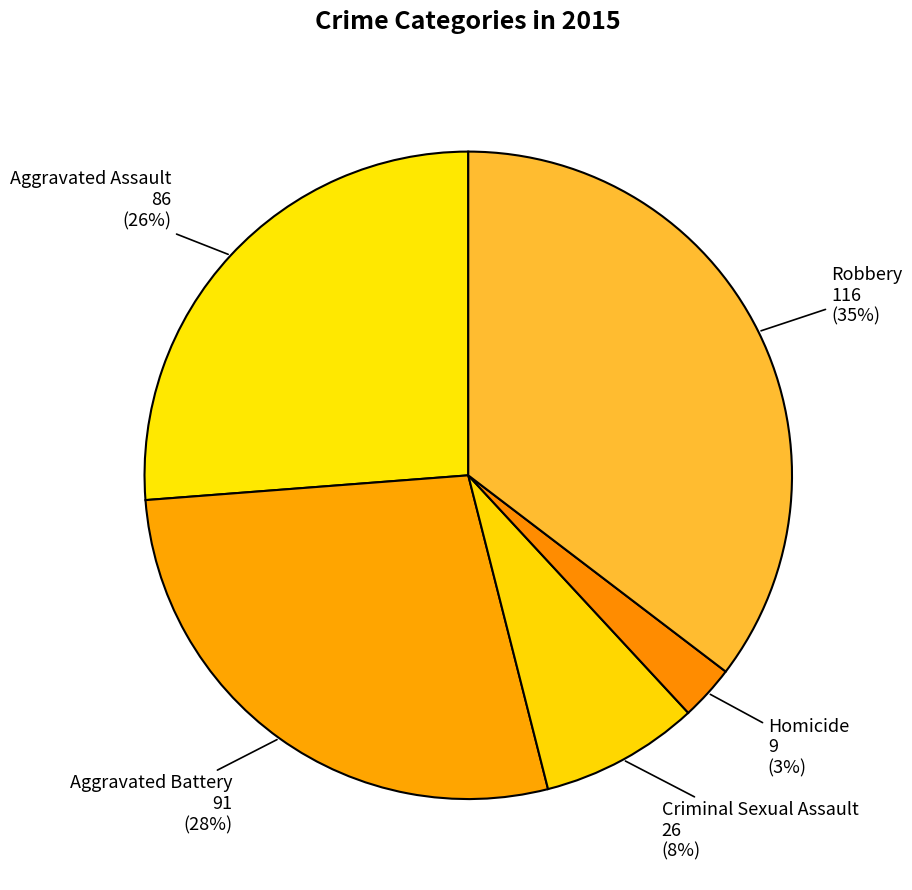

To the nearest percent, what is the average slice percentage?

20%